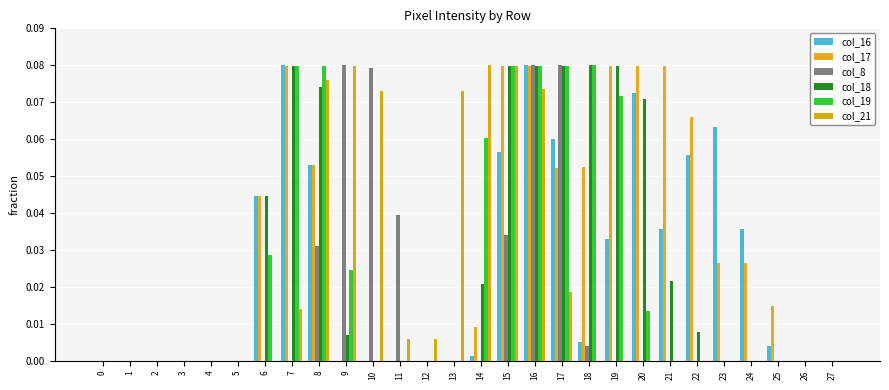

Is it true that col_16 equals 0.0 at 14?

False